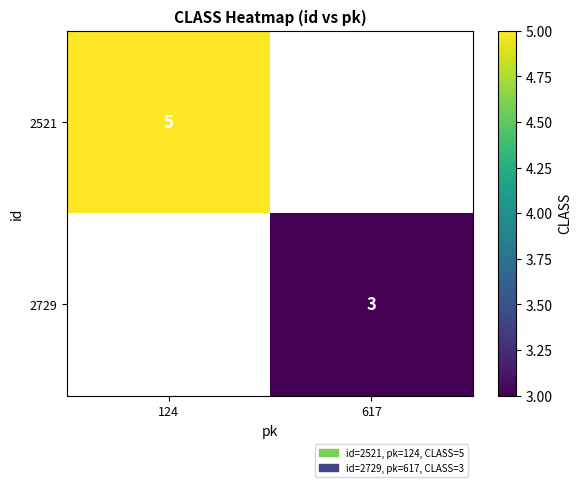

What is the total value across all series at 617?

3